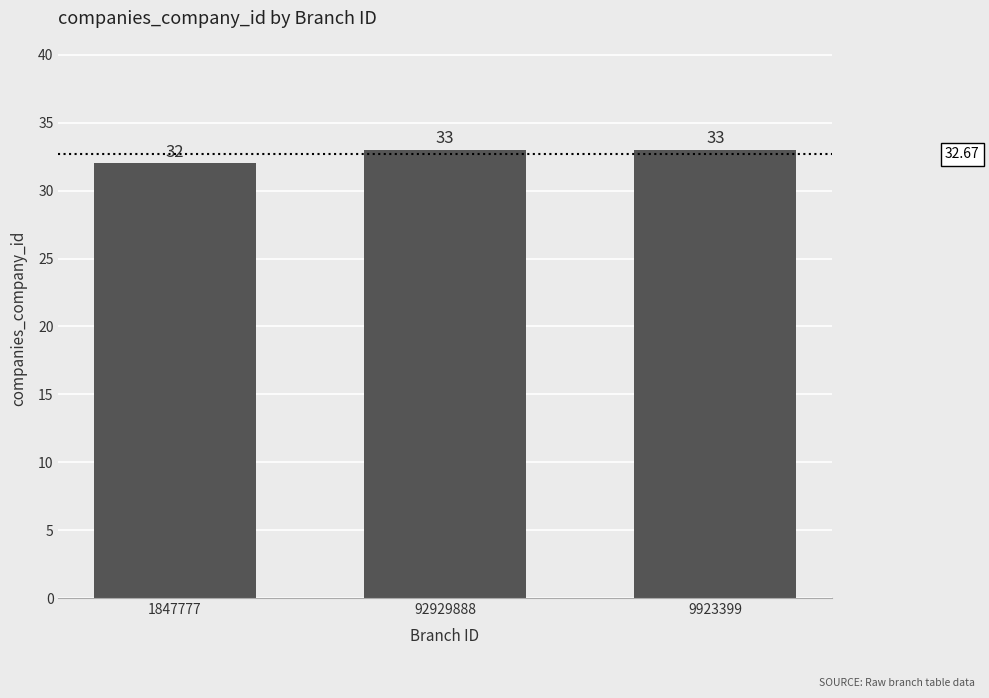

Is it true that the value at 1847777 is 19?

False